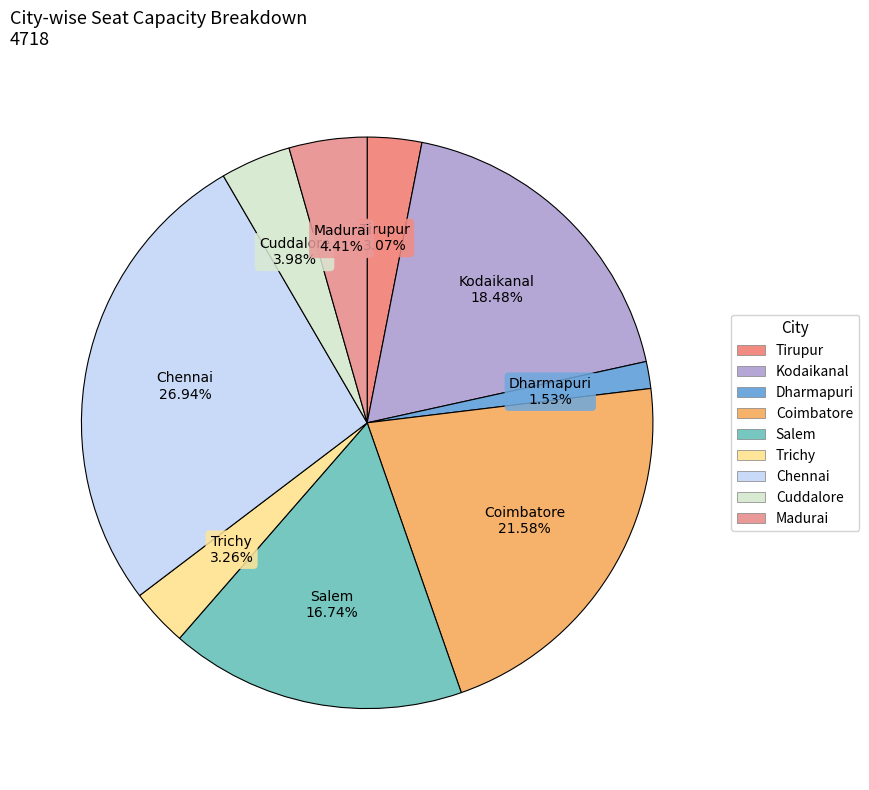

What percentage is the Cuddalore slice, to the nearest percent?

4%